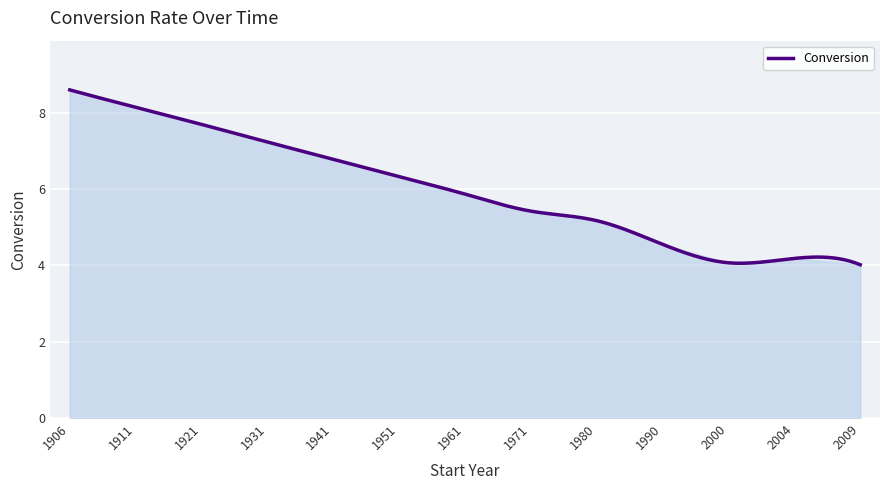

What is the difference between the maximum and minimum values?

4.6